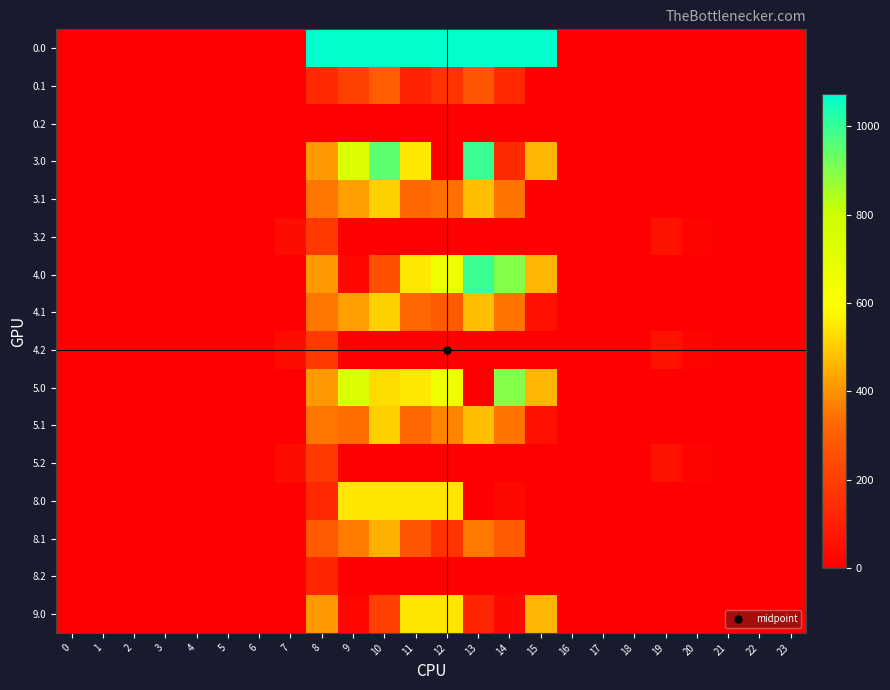

List the series in order of their peak value, highest first.

0.0, 3.0, 4.0, 5.0, 8.0, 9.0, 3.1, 4.1, 5.1, 8.1, 0.1, 3.2, 4.2, 5.2, 8.2, 0.2